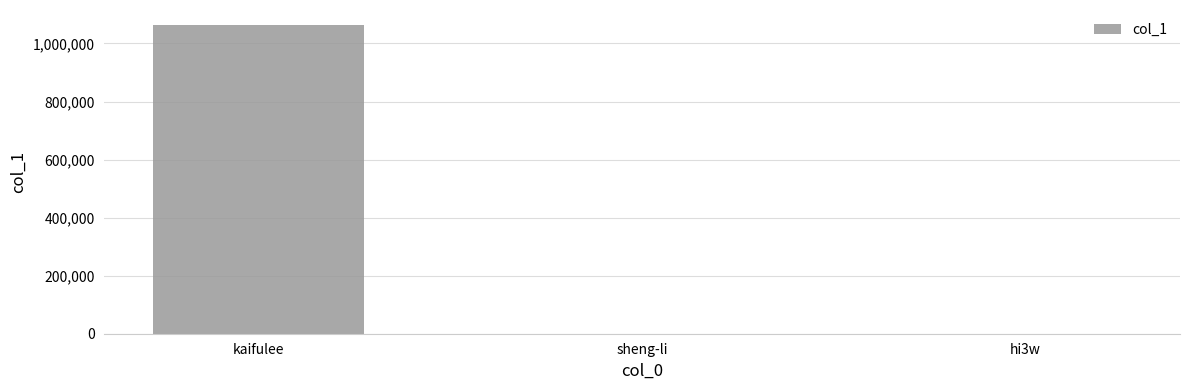

Between kaifulee and hi3w, which is larger?

kaifulee